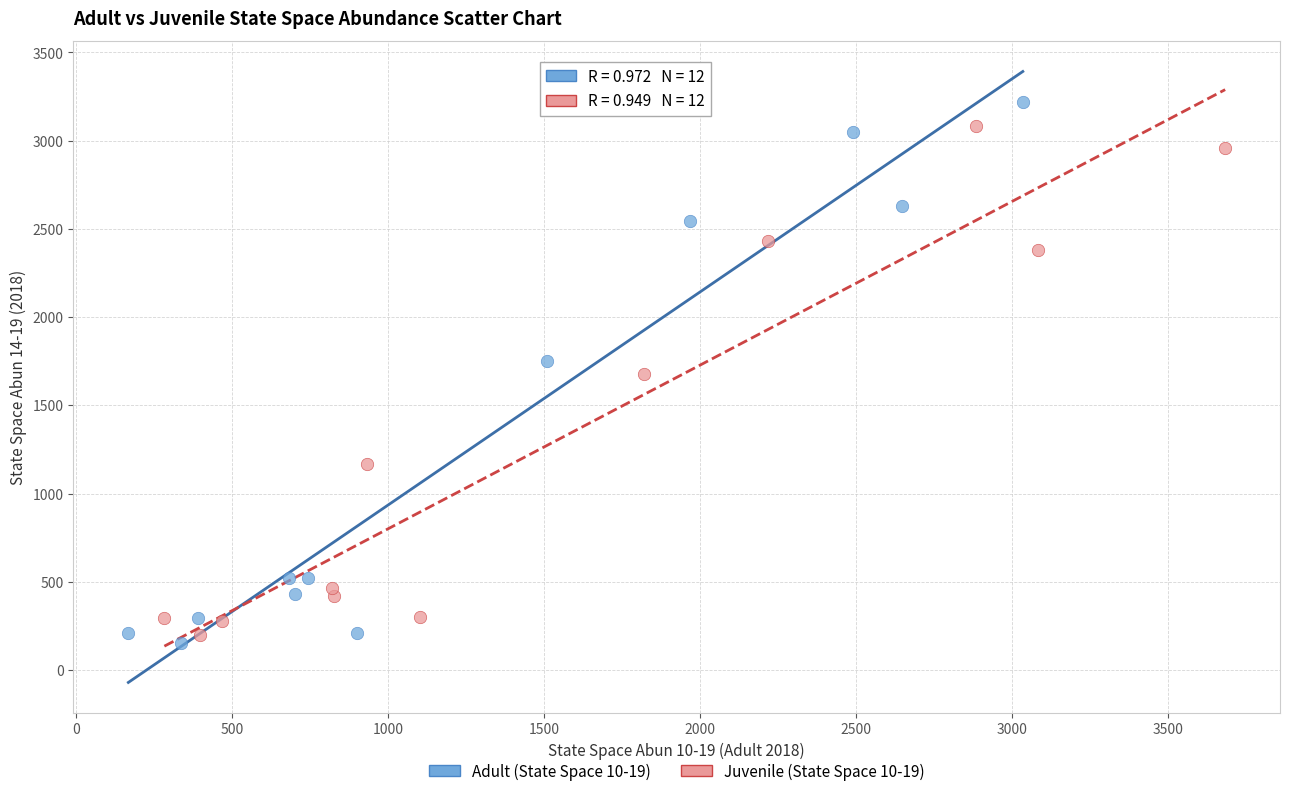

What are all the series names shown in the legend?

Adult (State Space 10-19), Juvenile (State Space 10-19)